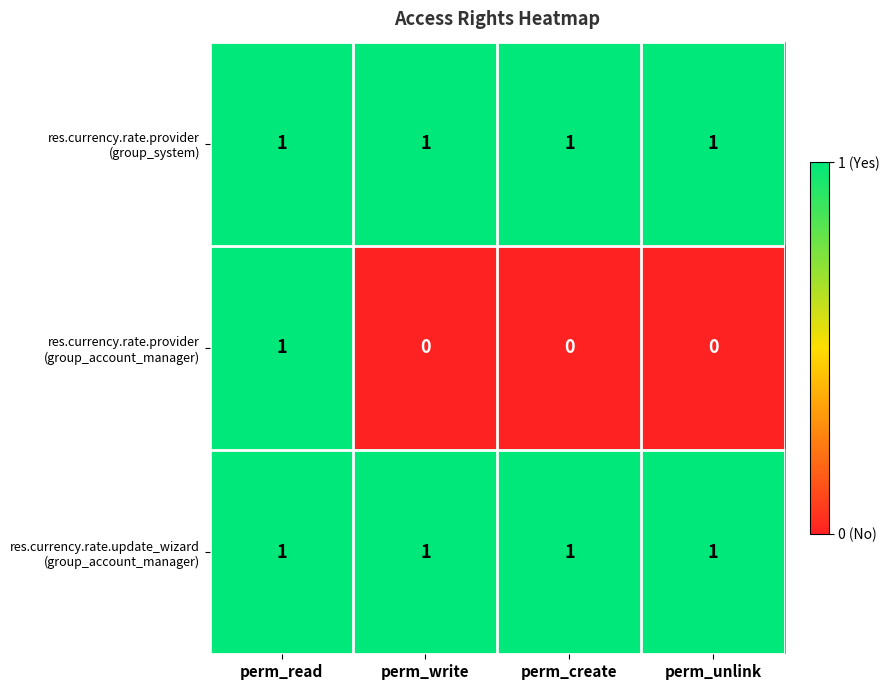

What is the total value across all series at perm_read?

3